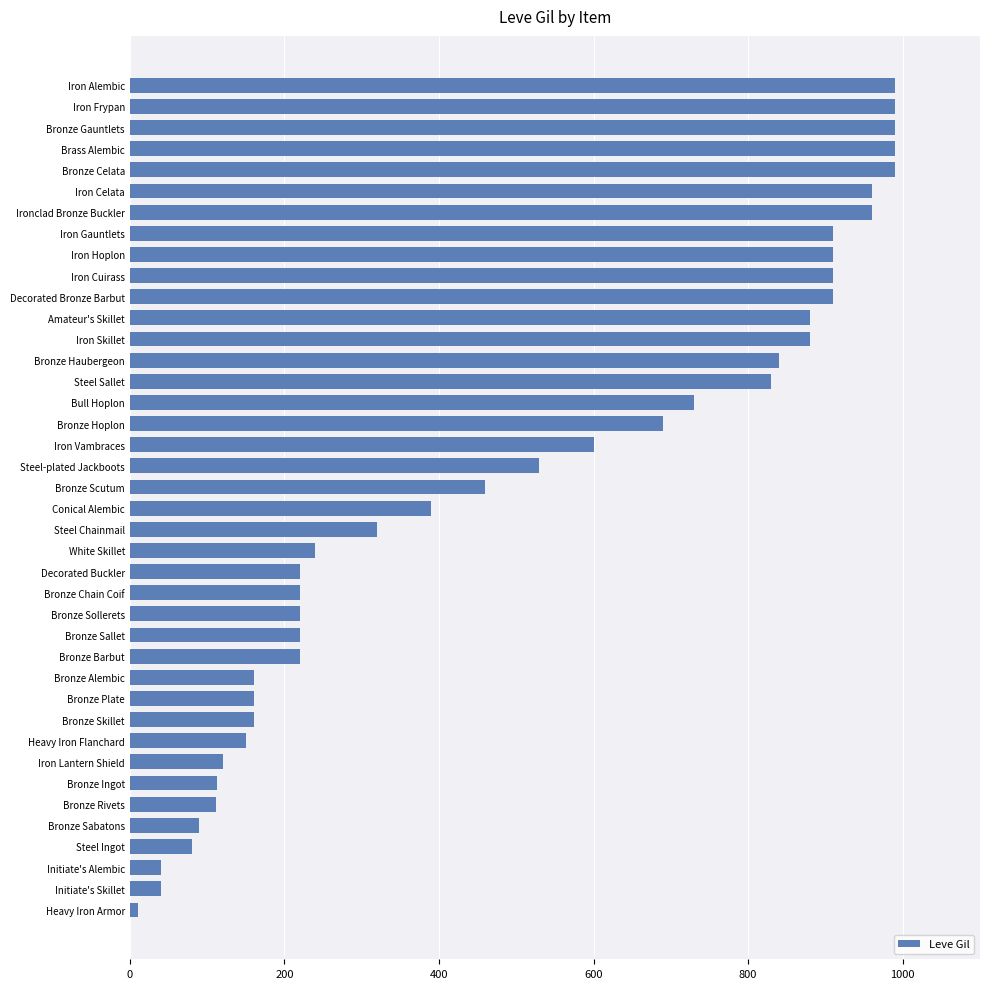

How many series are shown in this chart?

1